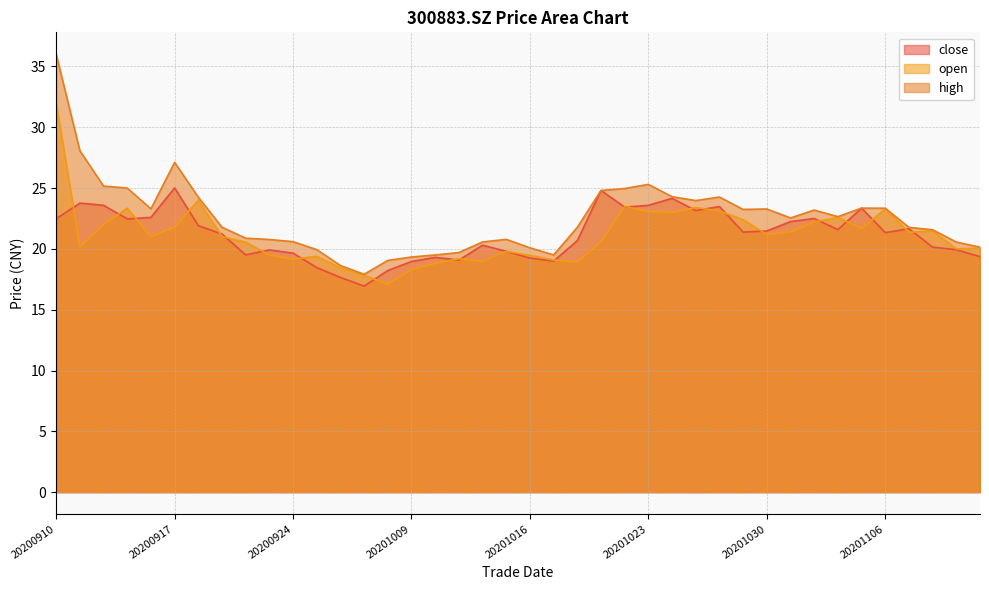

What is the total value across all series at 20201111?

60.5